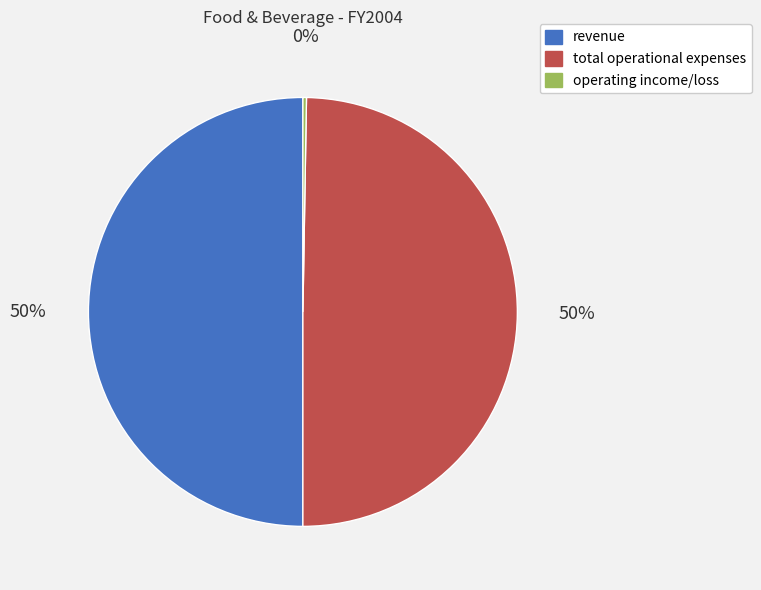

To the nearest percent, what percentage of the pie is total operational expenses?

50%